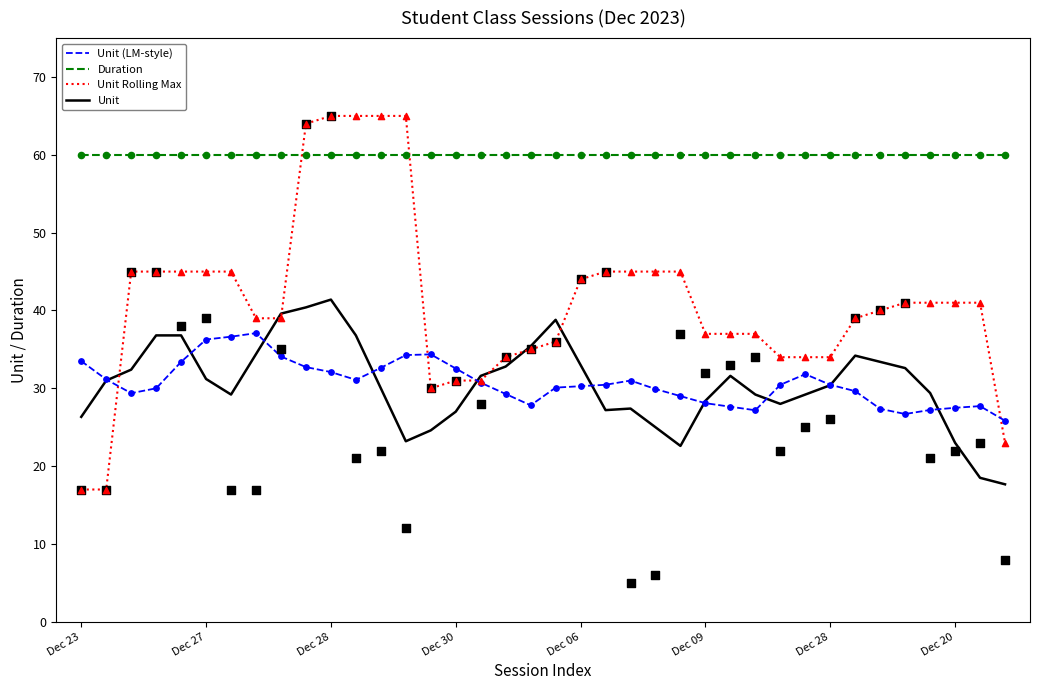

Which has a higher value, Dec 23 or Dec 23?

Dec 23